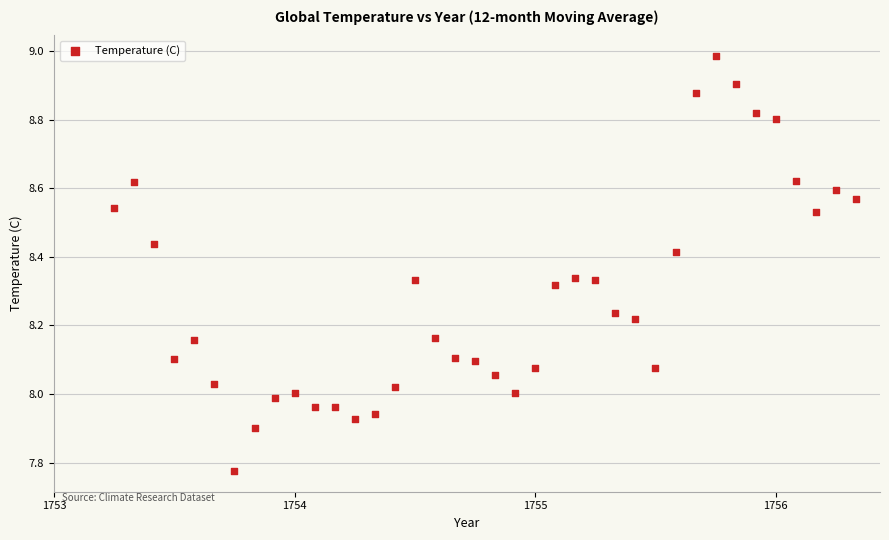

What is the range of X values (max minus min)?

3.1